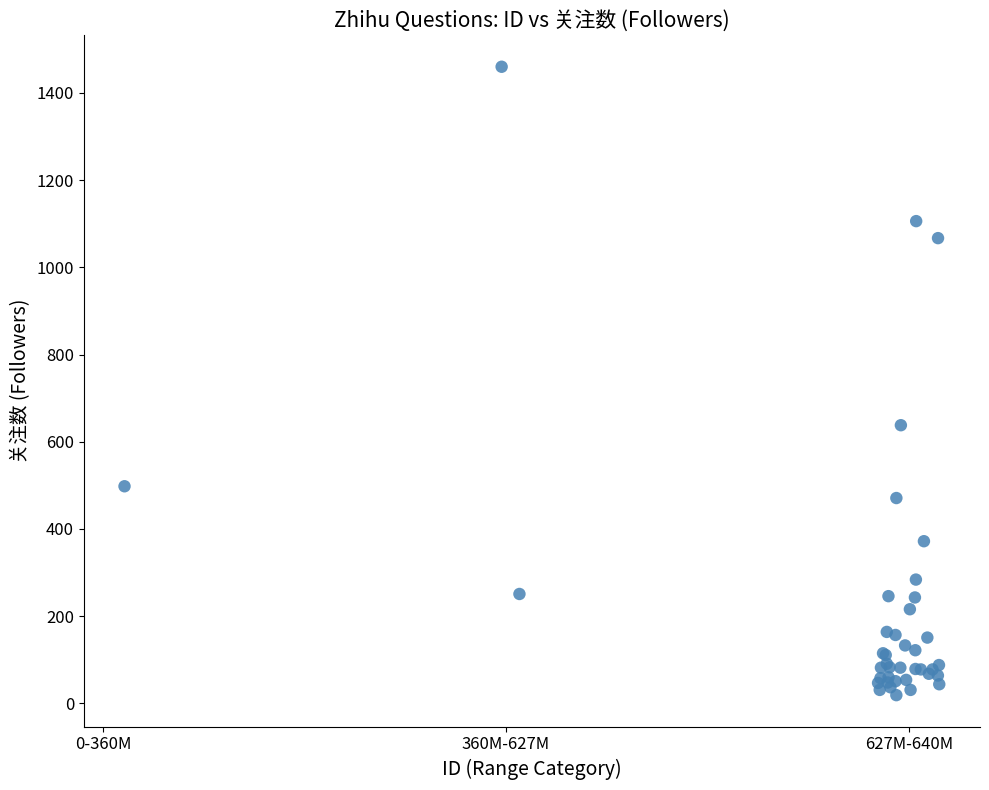

What Y value in the scatter plot is closest to 739?

638